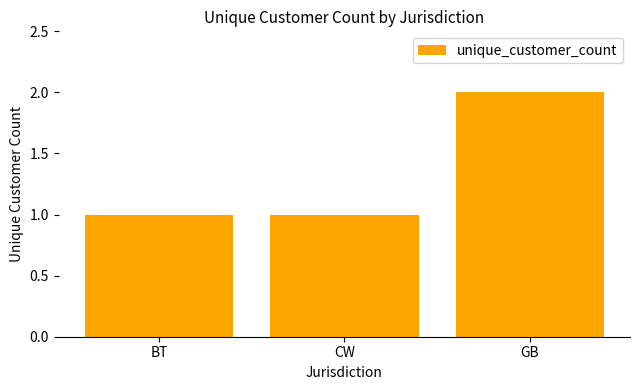

What is the sum of all values?

4